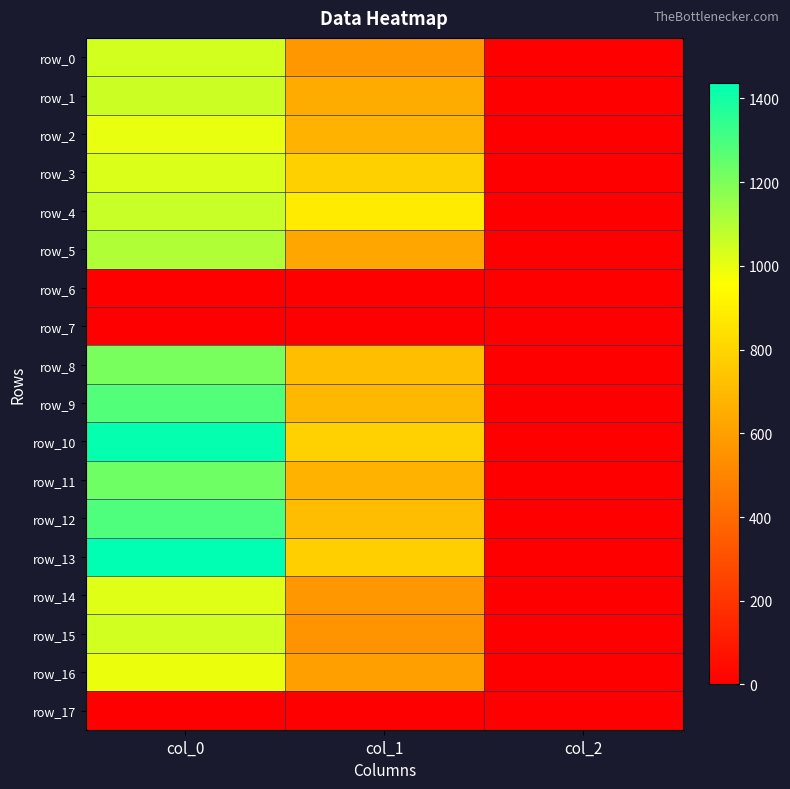

Where is row_0 nearest to the value 521?

col_1